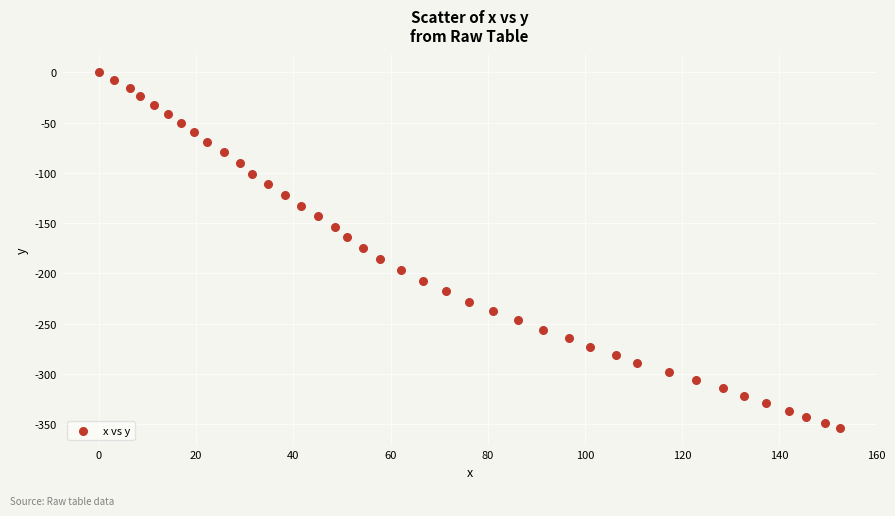

What is the range of Y values (max minus min)?

353.7